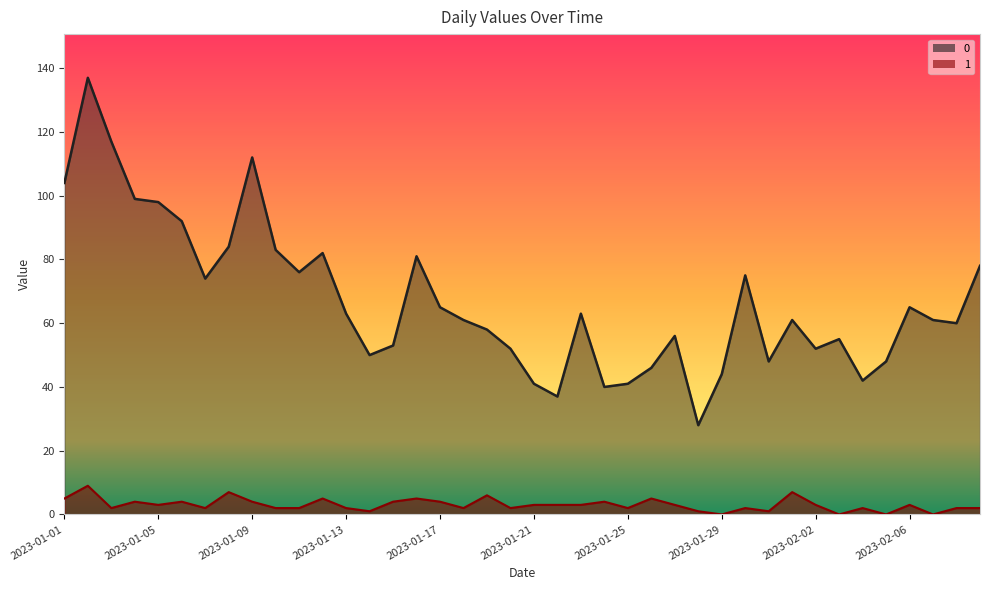

What is the difference between the highest and lowest values at 2023-02-03?

55